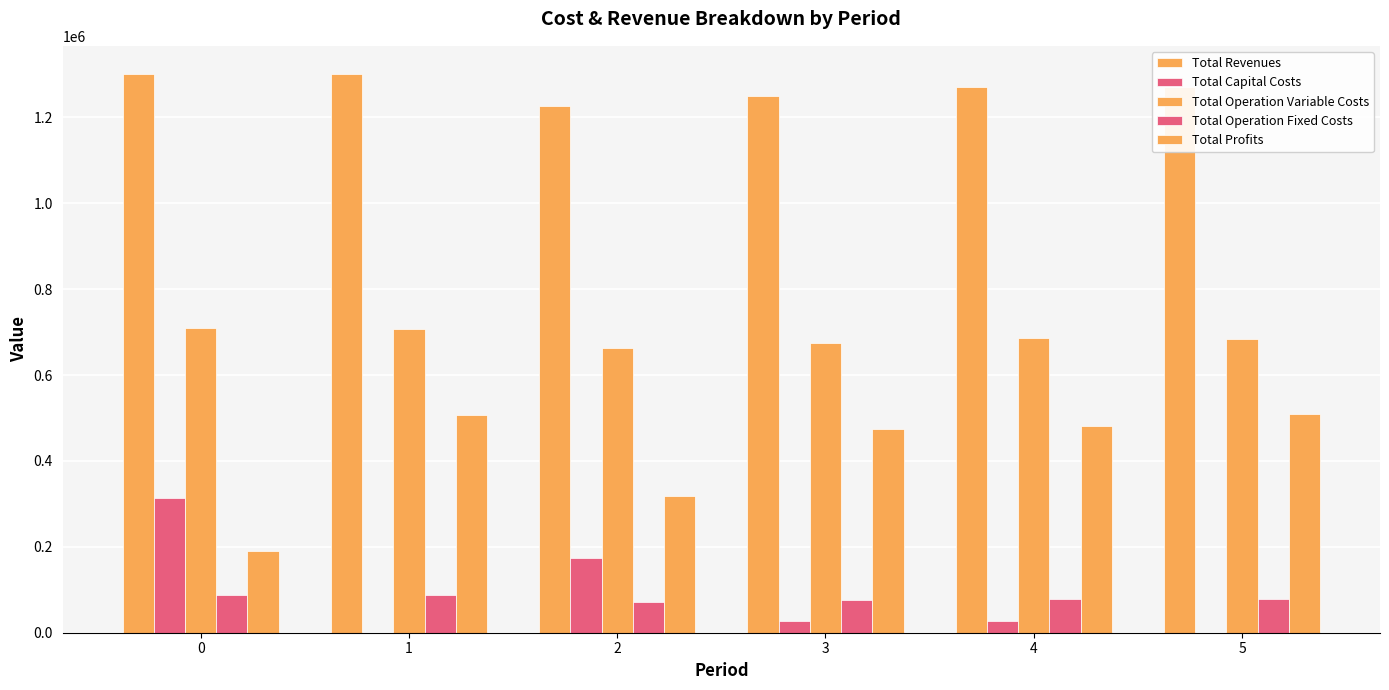

Which has a higher value, 4 or 2?

4